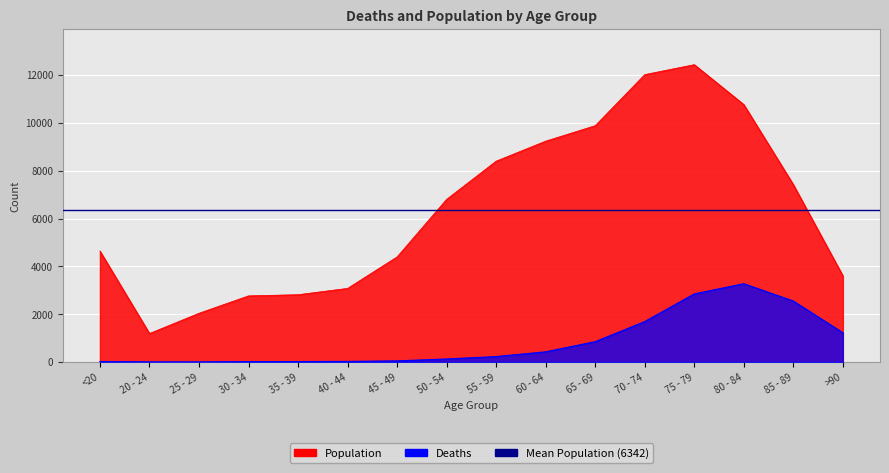

True or false: Deaths and Population cross at least once.

False